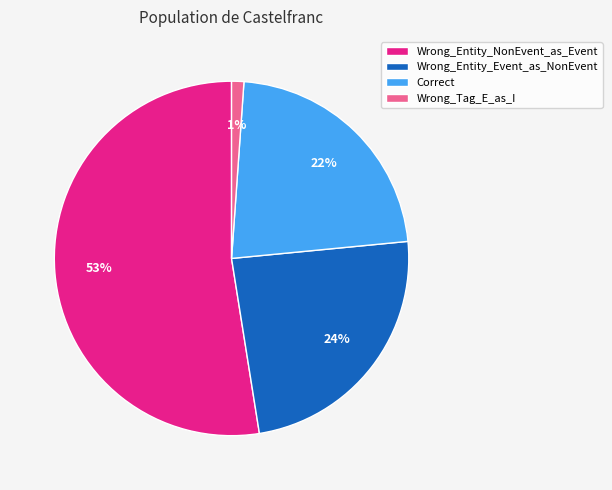

Which has a higher value, Correct or Wrong_Tag_E_as_I?

Correct